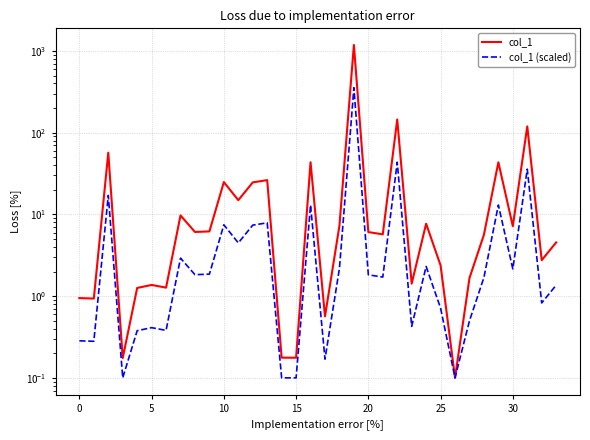

List the series in order of their peak value, highest first.

col_1, col_1 (scaled)